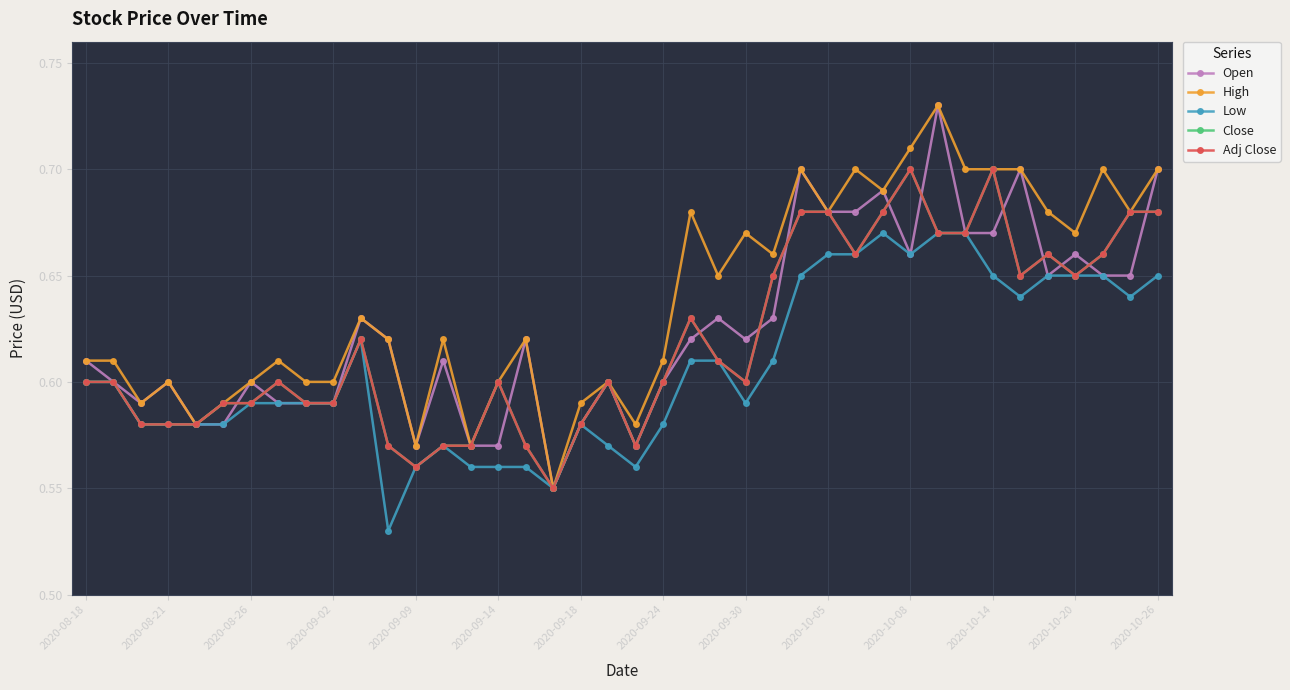

How many lines are shown in the chart?

5